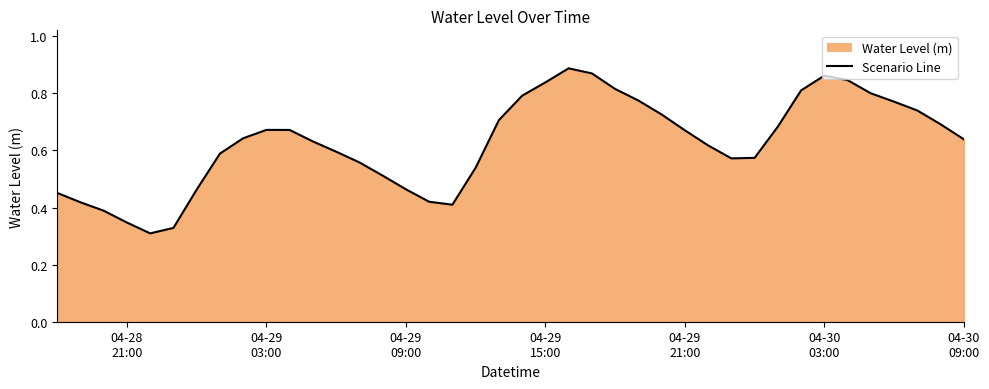

At which category does the data reach its first local valley?

2025-04-28 22:00:00